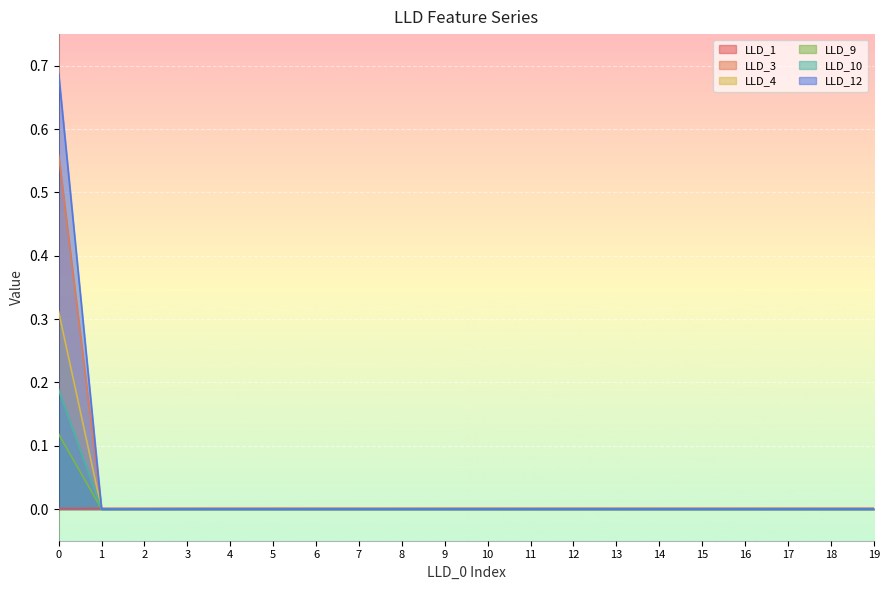

Rank the series at 12 from highest to lowest value.

LLD_1, LLD_3, LLD_4, LLD_9, LLD_10, LLD_12